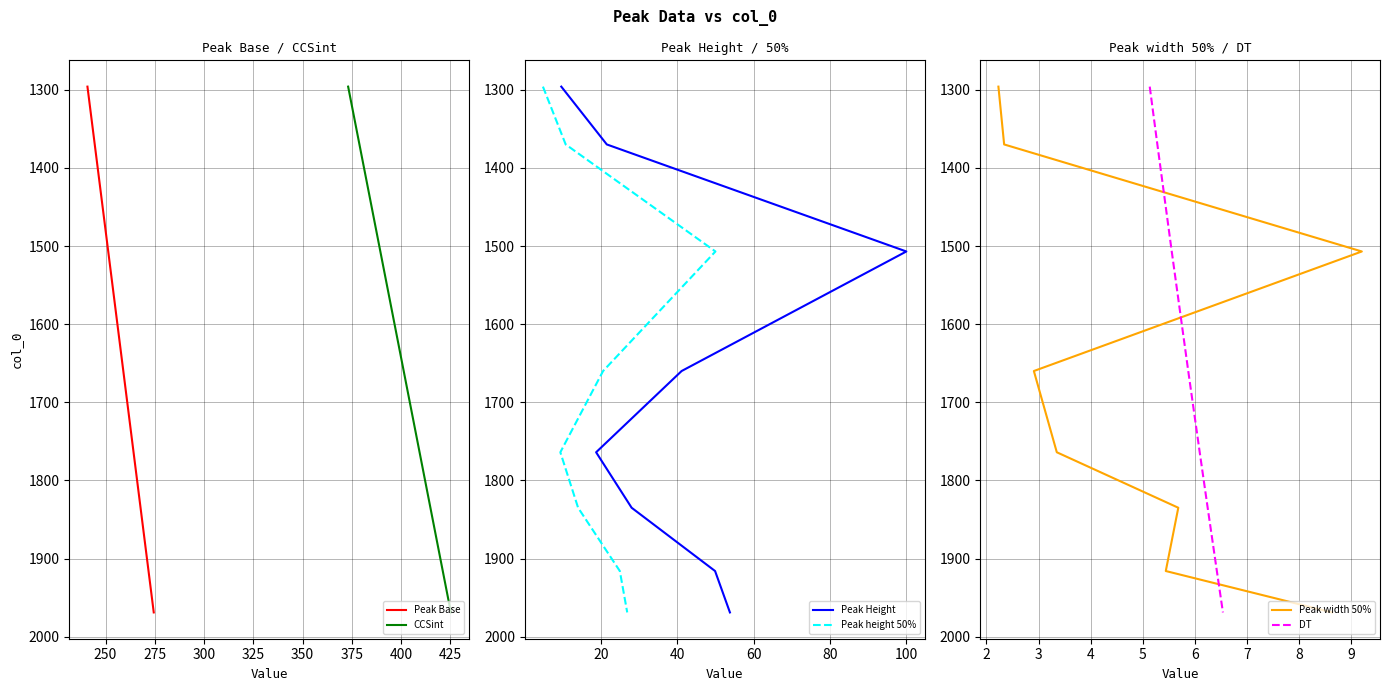

How many categories are shown in the chart?

8